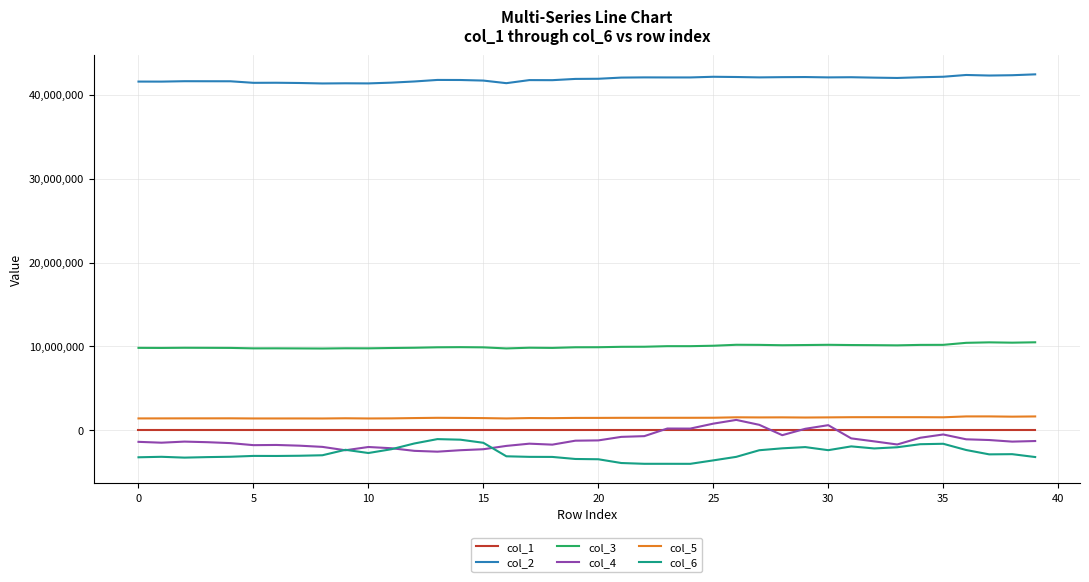

What is the average value of the col_6 series?

-2728638.4